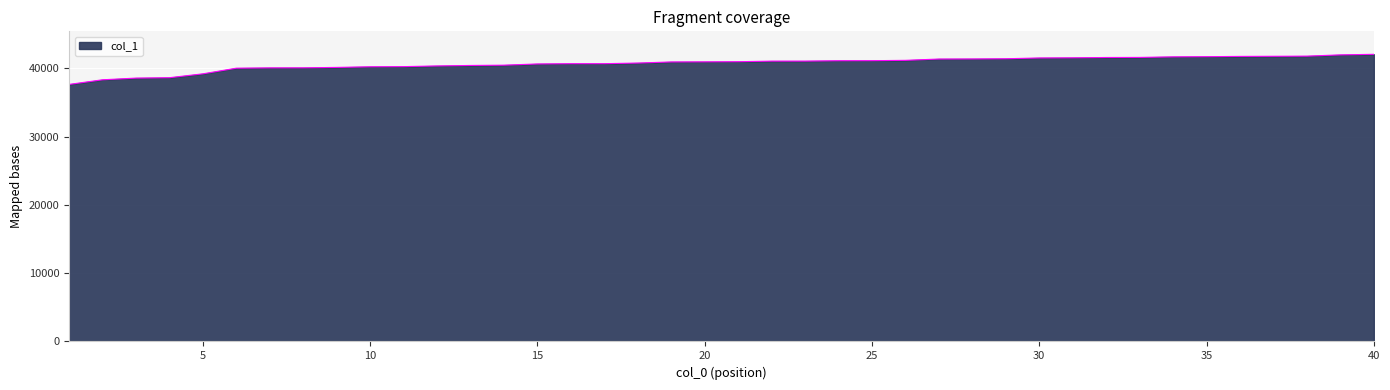

What is the difference between the maximum and minimum values?

4409